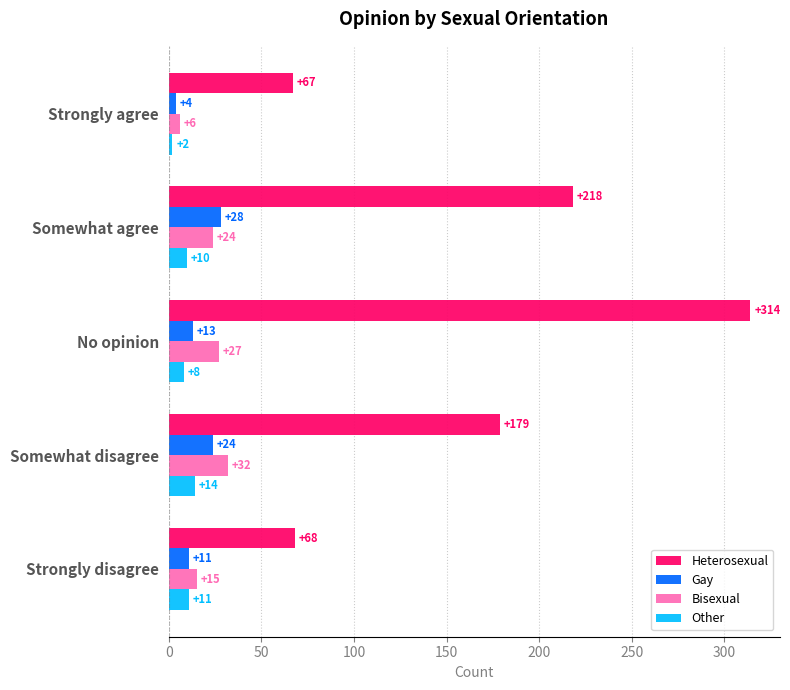

At how many categories does at least one series exceed 202?

2